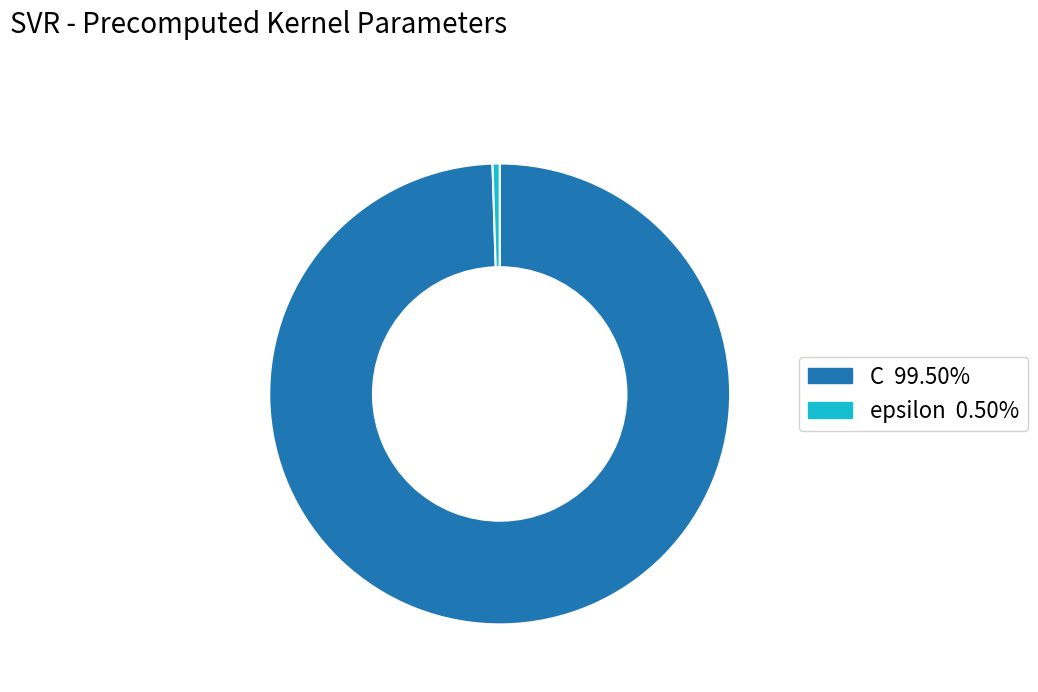

Count the number of slices in the pie.

2